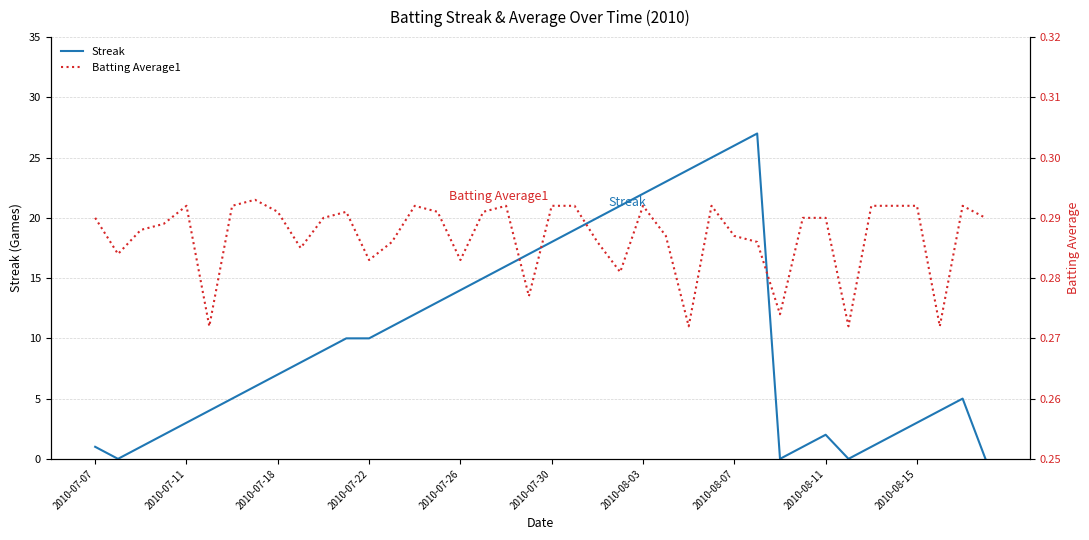

What is the sum of the Batting Average1 values at 35 and 39?

0.6